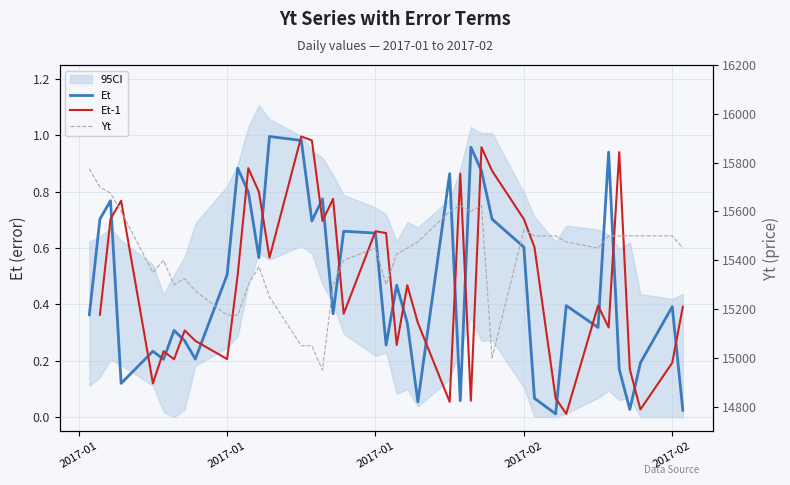

True or false: Yt and Et intersect in this chart.

False